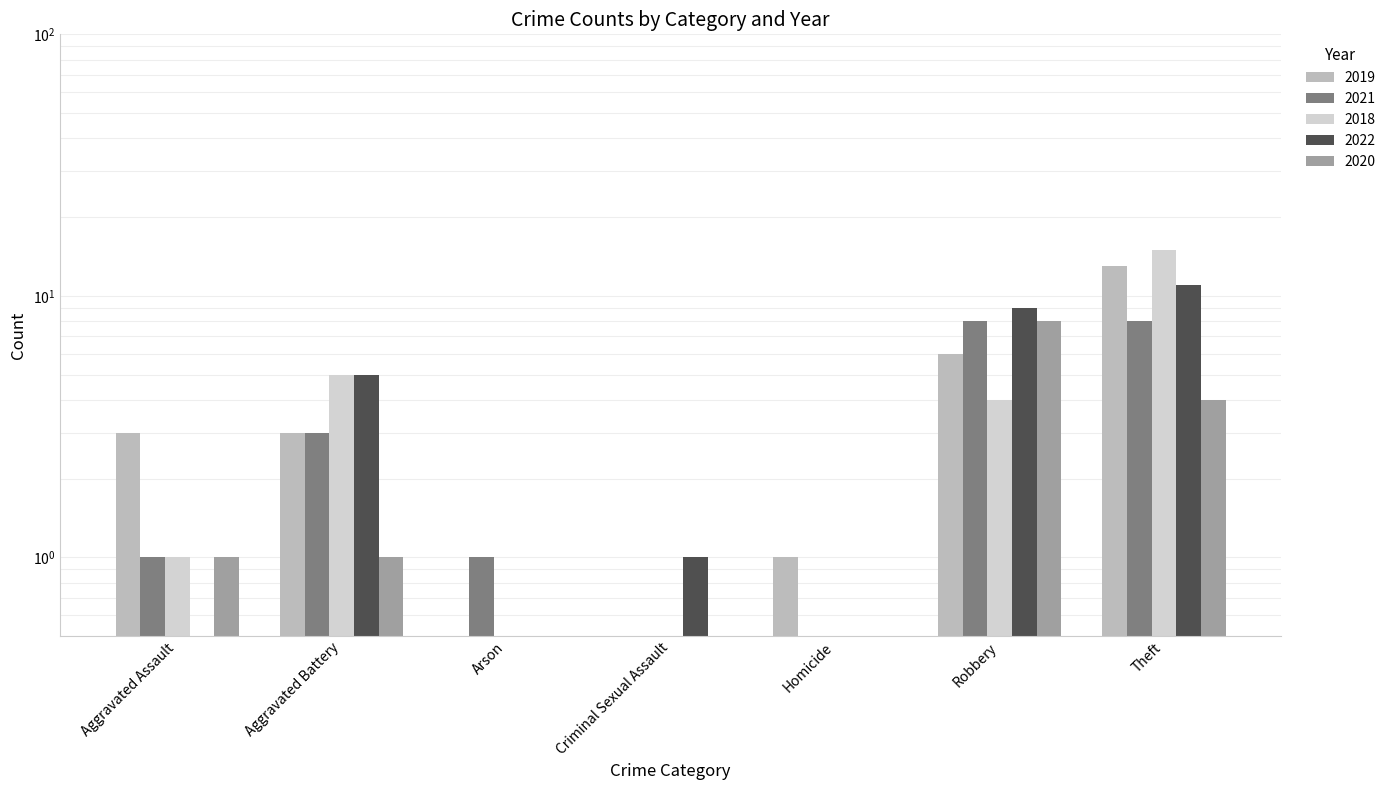

Which series has the largest range (max minus min)?

2018